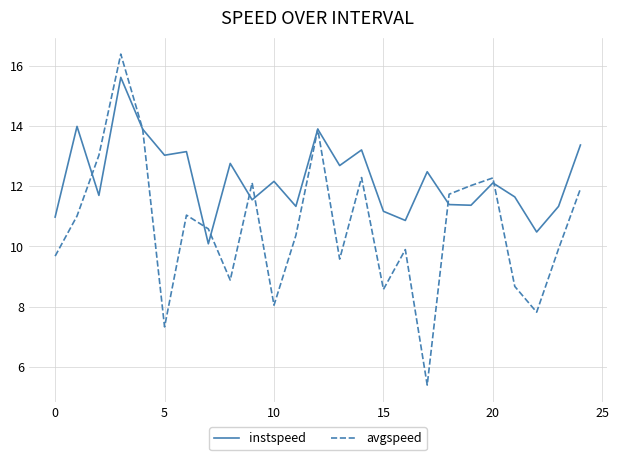

Which series has the largest total across all categories?

instspeed